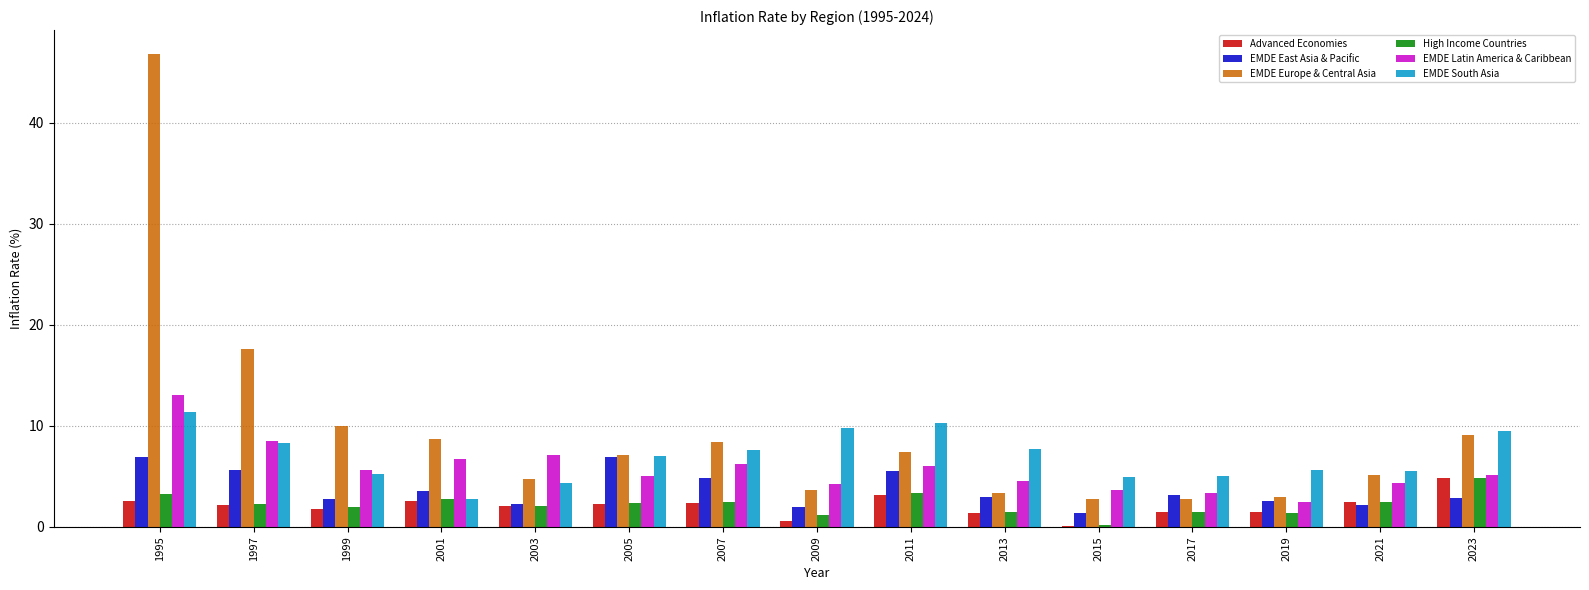

Is it true that EMDE East Asia & Pacific equals 6.9 at 1995?

True